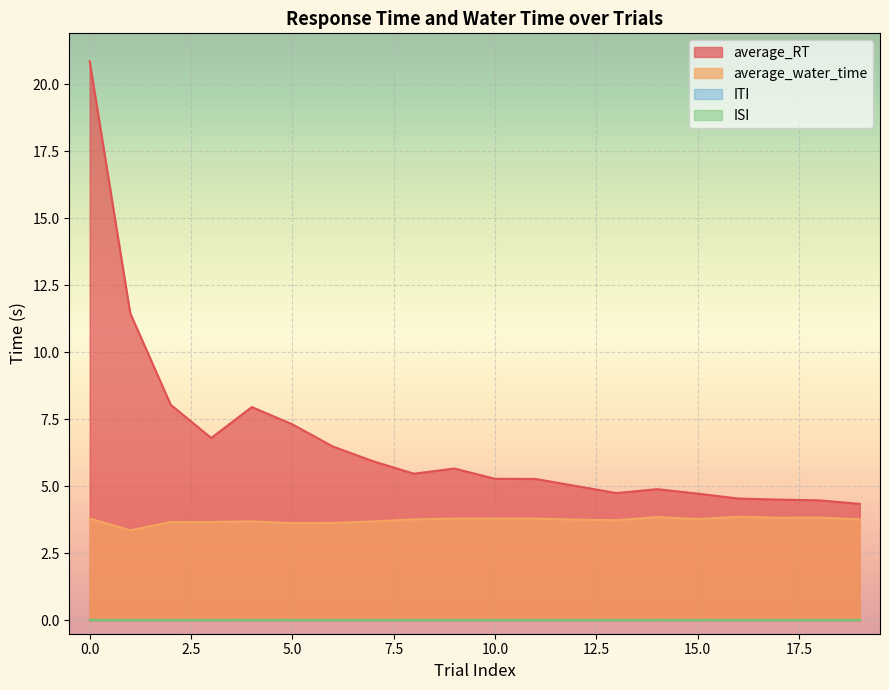

Reading left to right, extract all data points from this chart.

average_RT: 0=20.8	1=11.5	2=8.0	3=6.8	4=8.0	5=7.3	6=6.5	7=5.9	8=5.5	9=5.7	10=5.3	11=5.3	12=5.0	13=4.7	14=4.9	15=4.7	16=4.5	17=4.5	18=4.5	19=4.3
average_water_time: 0=3.8	1=3.4	2=3.7	3=3.7	4=3.7	5=3.6	6=3.6	7=3.7	8=3.8	9=3.8	10=3.8	11=3.8	12=3.8	13=3.7	14=3.9	15=3.8	16=3.9	17=3.8	18=3.8	19=3.8